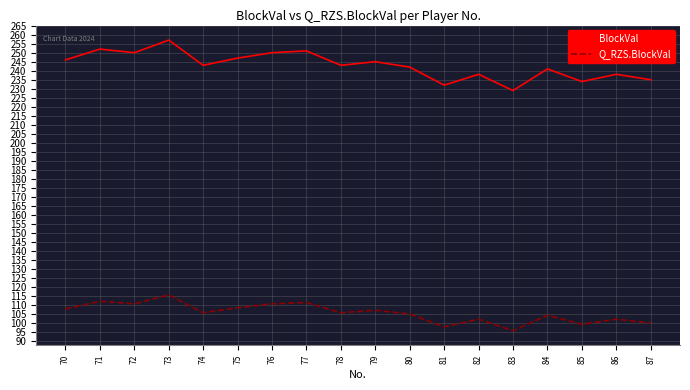

At which category does the chart reach its minimum across all series?

83